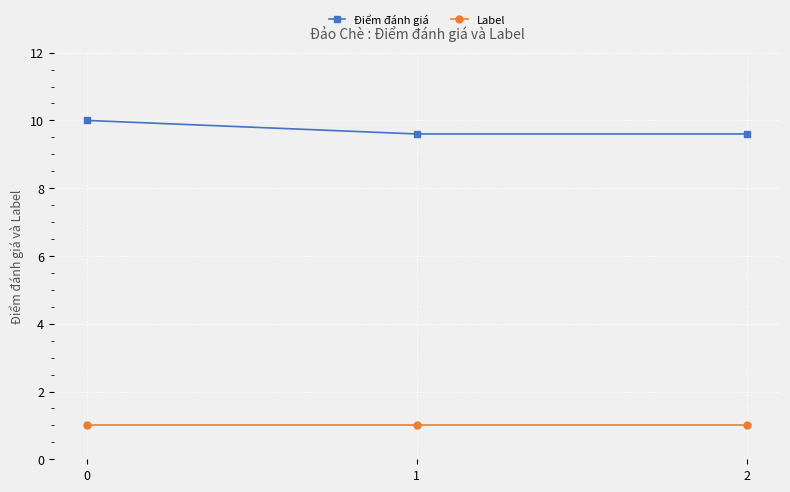

Does the chart have visible grid lines?

Yes